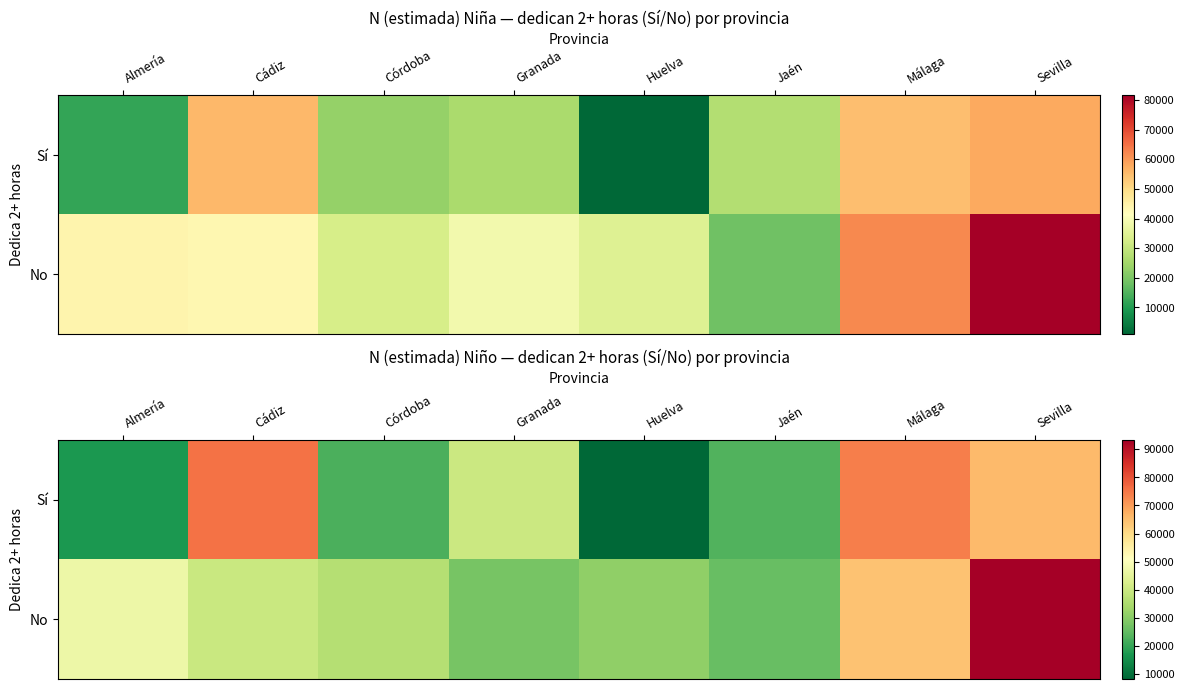

What is the difference between the second highest and minimum values in the Sí series?

65519